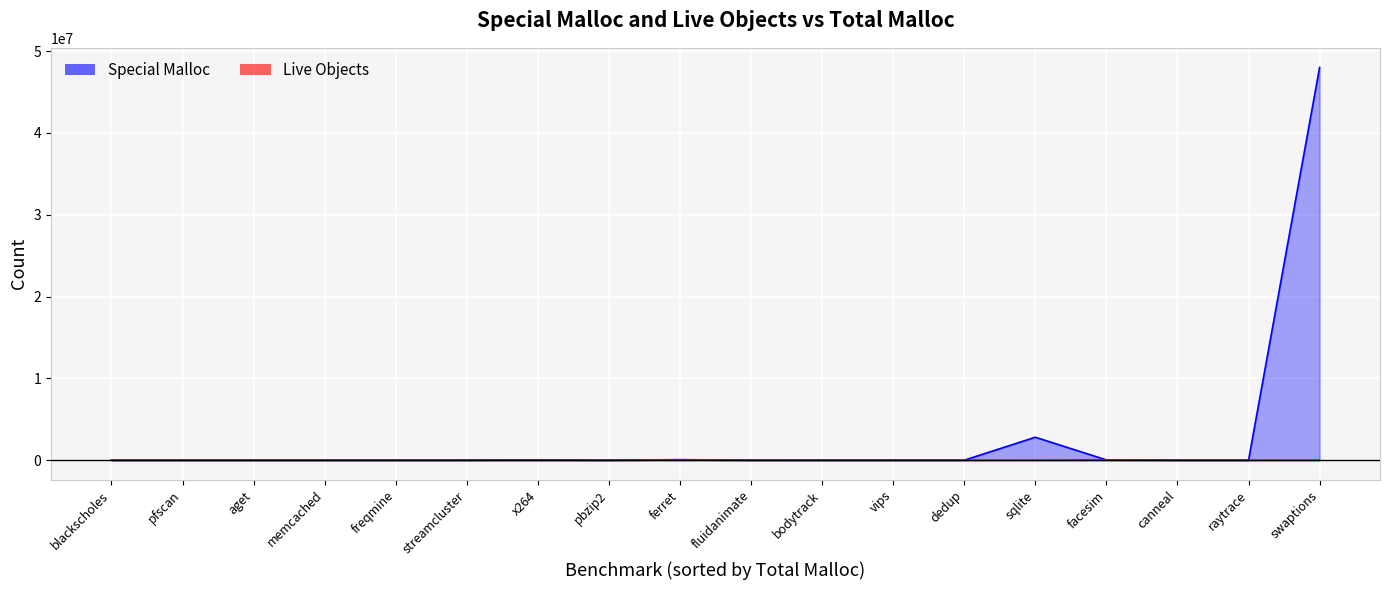

At which label does Live Objects first exceed 148?

dedup